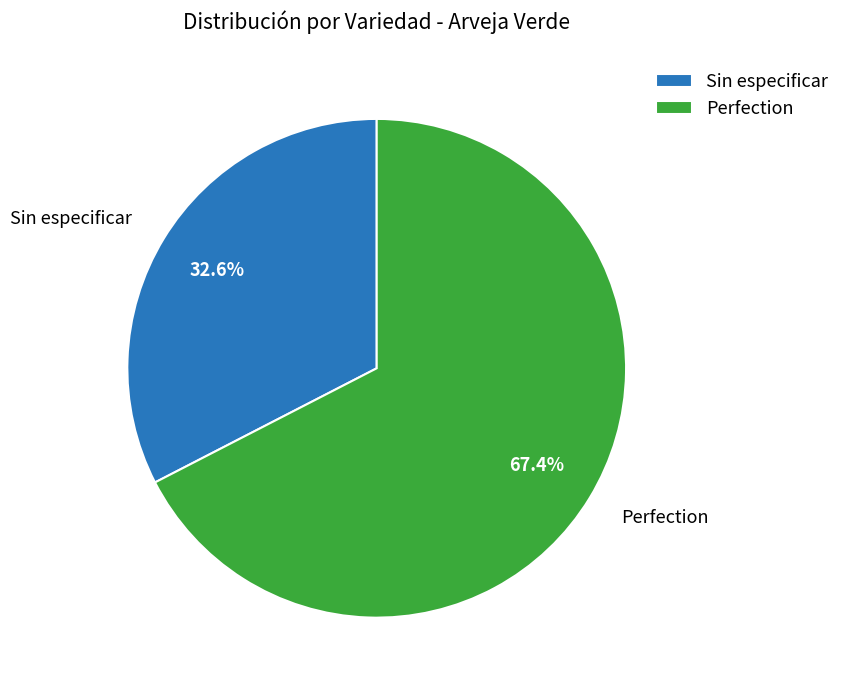

Does any single category account for the majority?

Yes